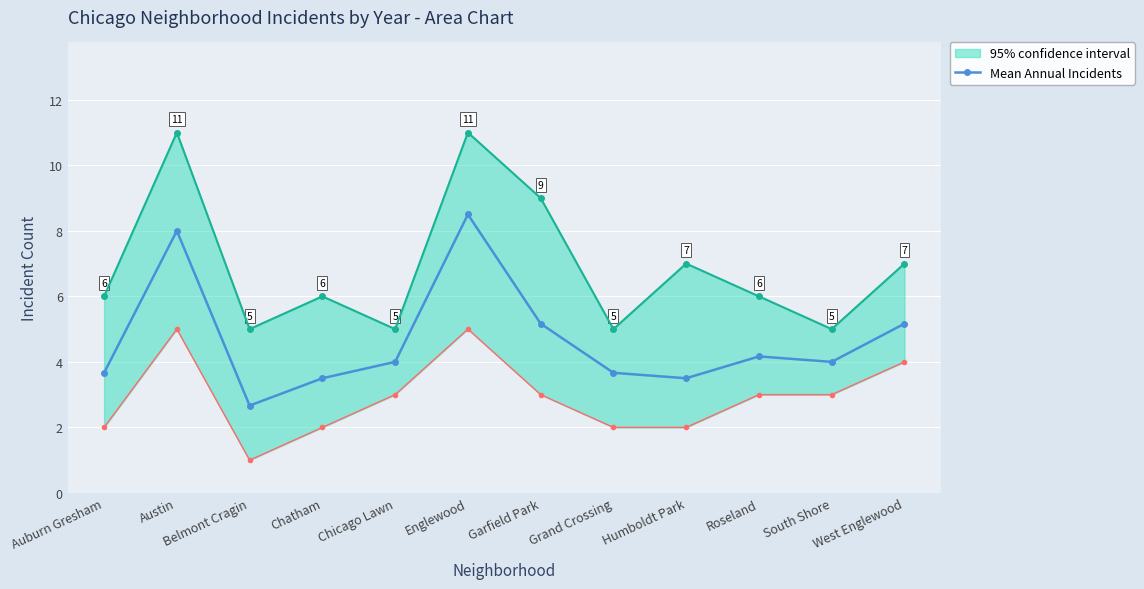

Where does the data first go above 4?

Austin